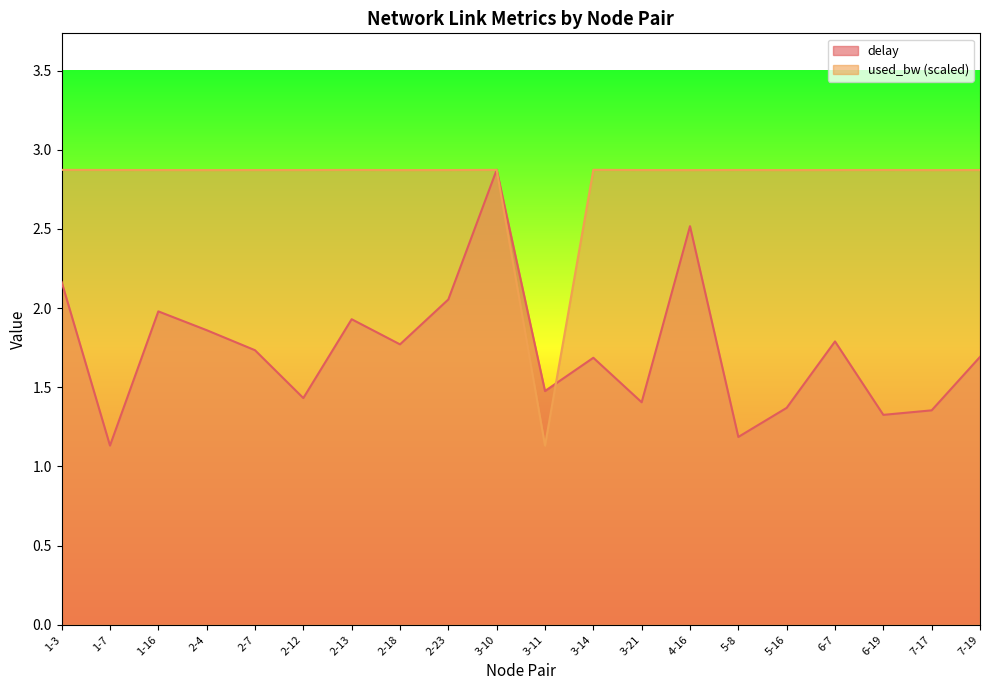

List the labels in order of delay value, smallest first.

1-7, 5-8, 6-19, 7-17, 5-16, 3-21, 2-12, 3-11, 3-14, 7-19, 2-7, 2-18, 6-7, 2-4, 2-13, 1-16, 2-23, 1-3, 4-16, 3-10